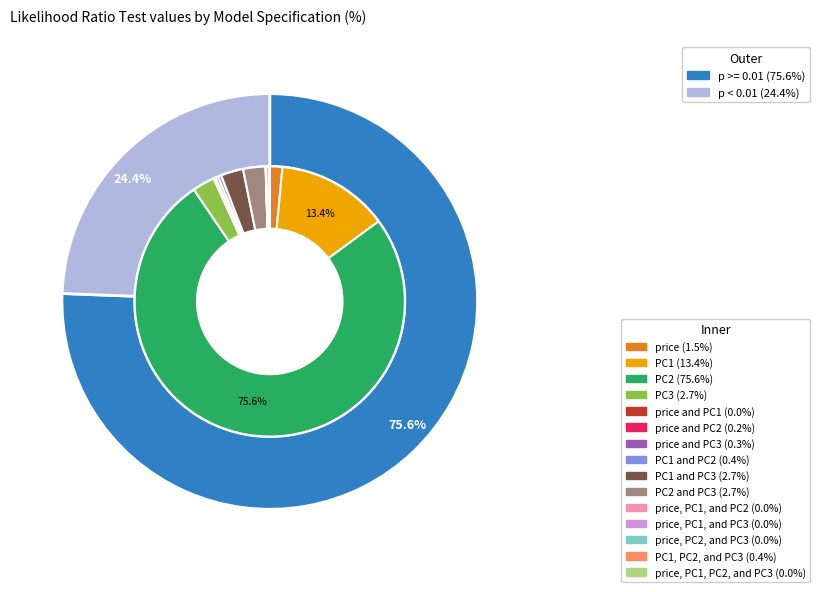

To the nearest percent, what is the difference between the PC1, PC2, and PC3 and PC1 and PC3 slice percentages?

2%